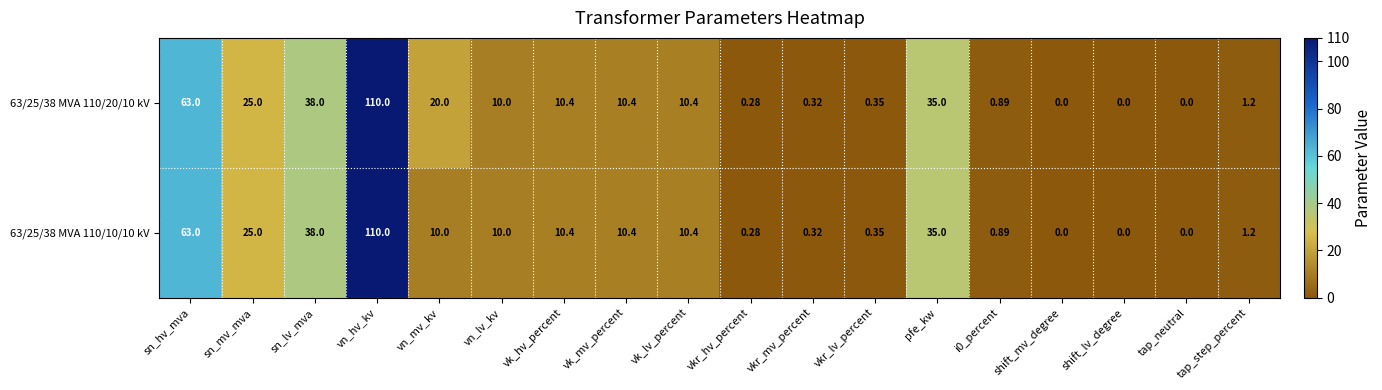

At which category does the chart reach its peak across all series?

vn_hv_kv